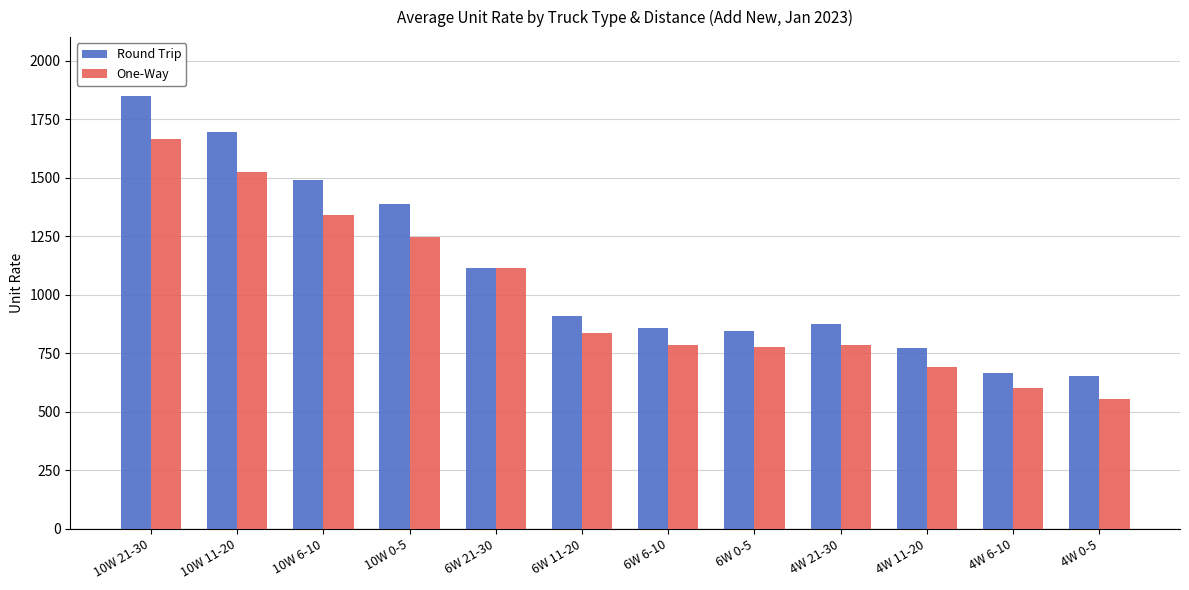

At which label does One-Way reach its minimum?

4W 0-5